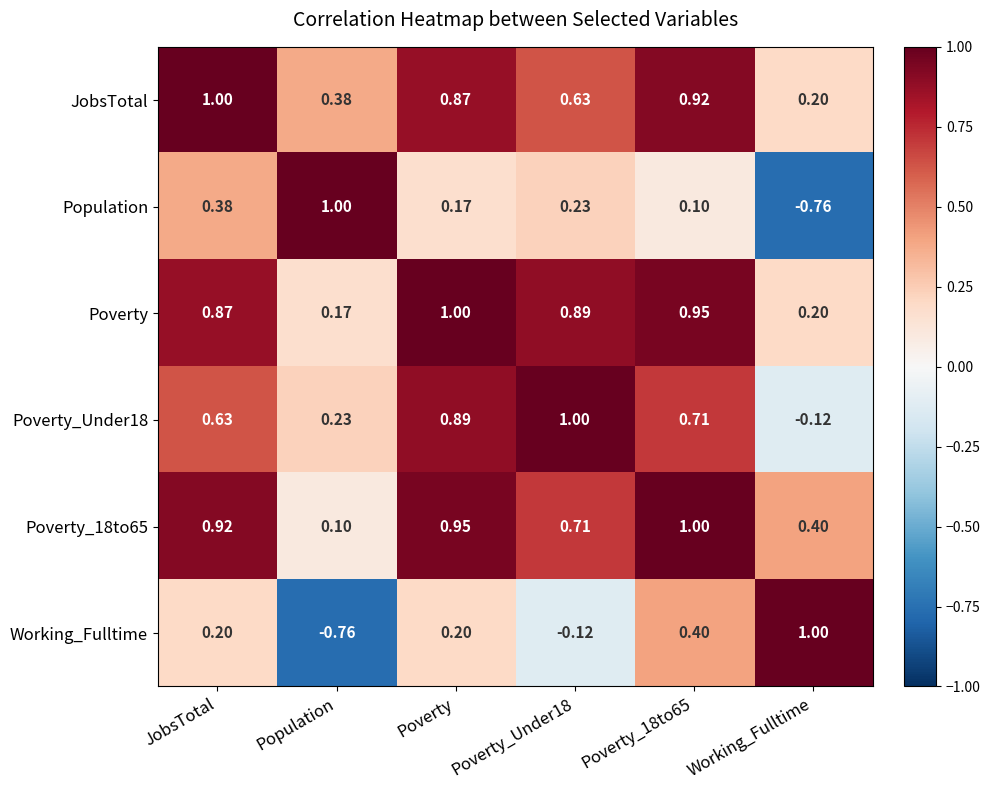

At which label does Poverty reach its peak?

Poverty